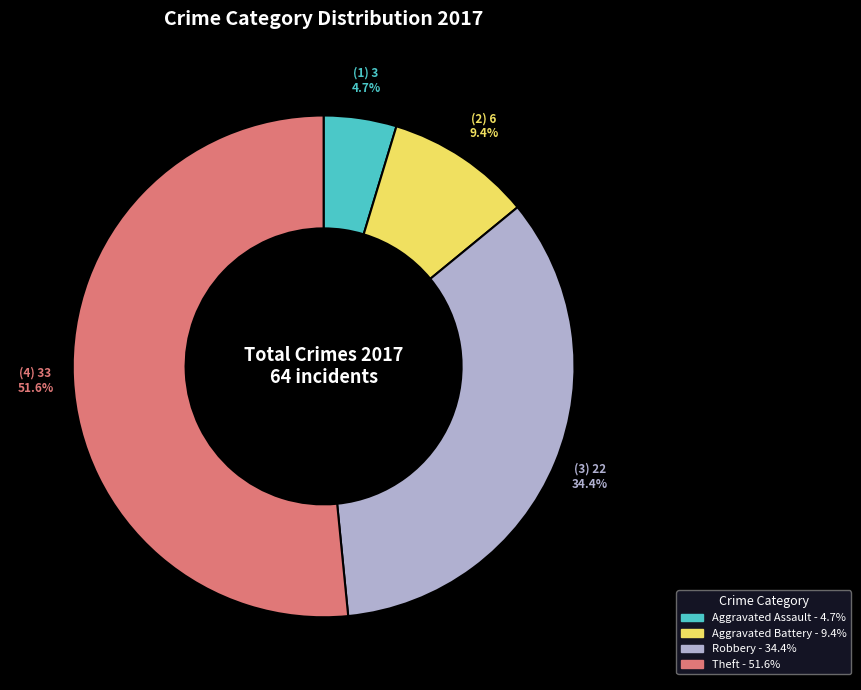

Between Aggravated Battery and Robbery, which is larger?

Robbery